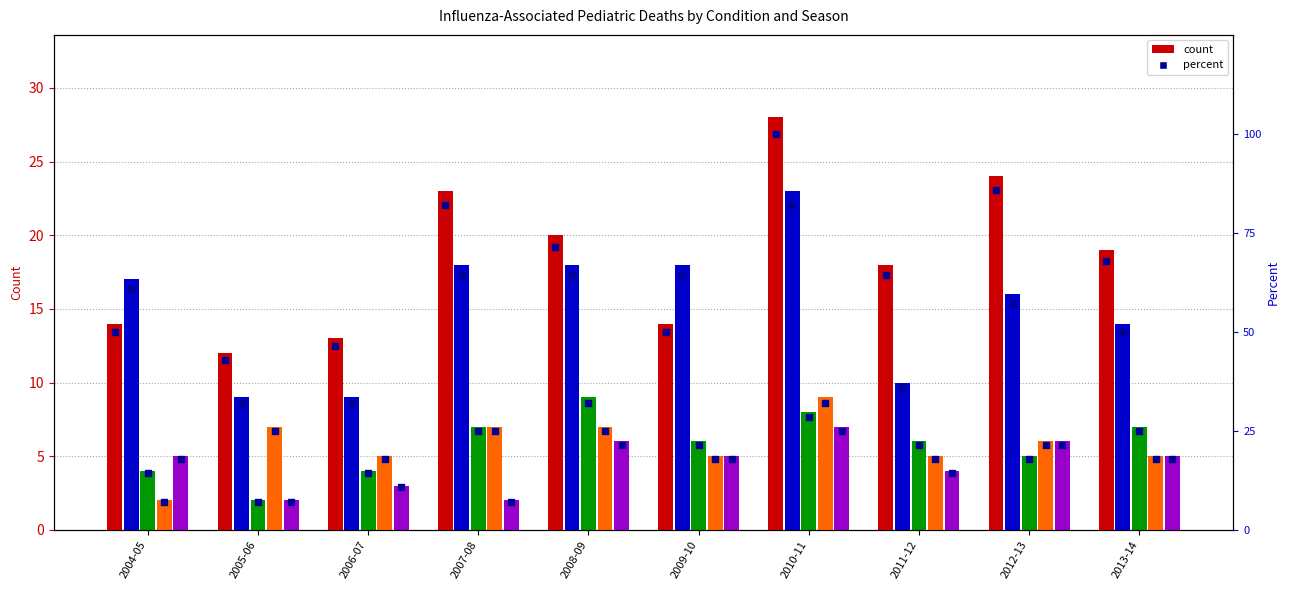

At which category is the sum across all series the highest?

2010-11